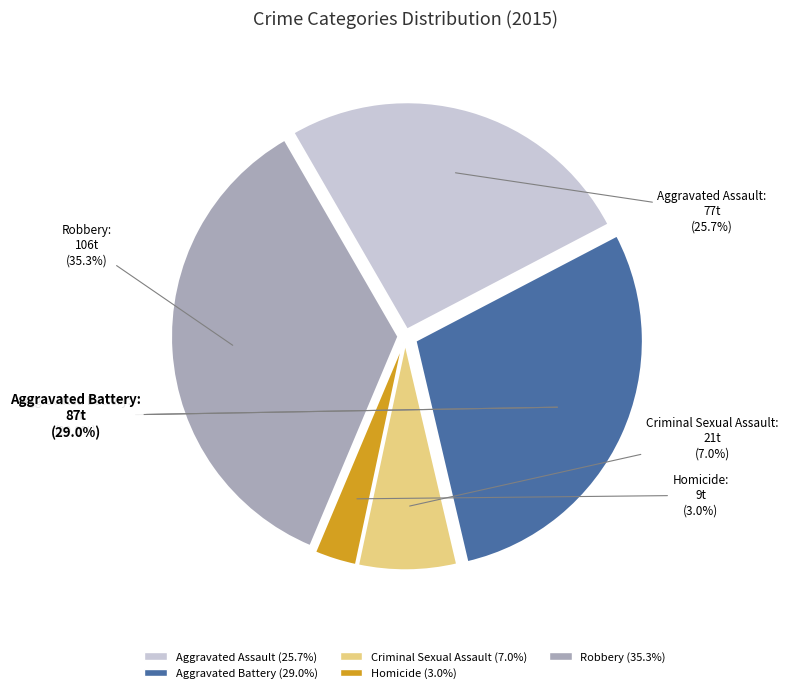

How many segments does this pie chart have?

5